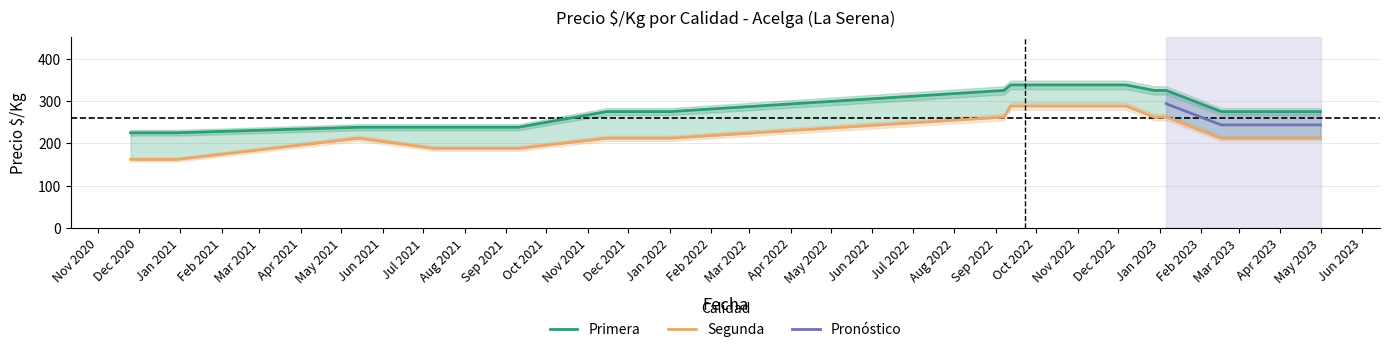

Between 2020-11-25 and 2021-07-12, which series saw the biggest shift?

Segunda